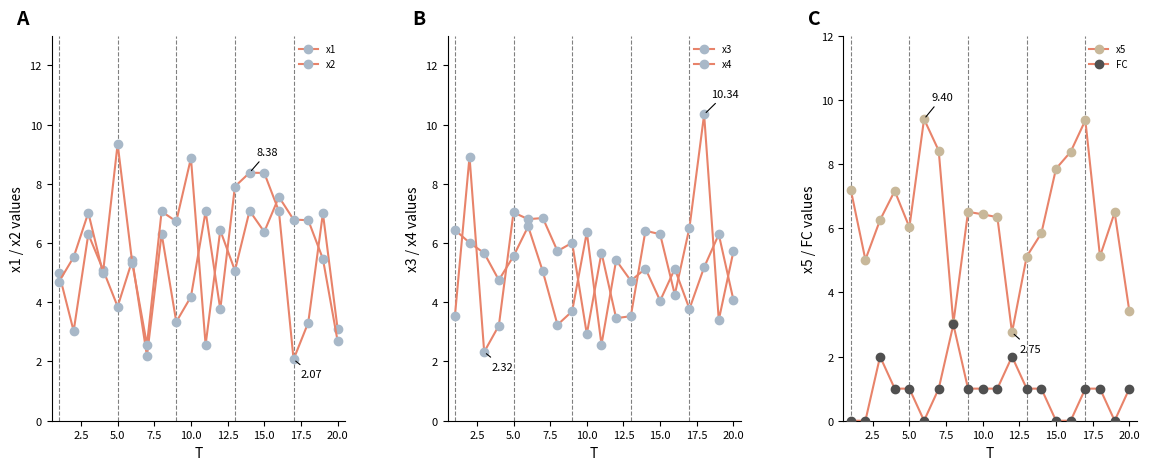

How many data points in x2 are less than 6?

9